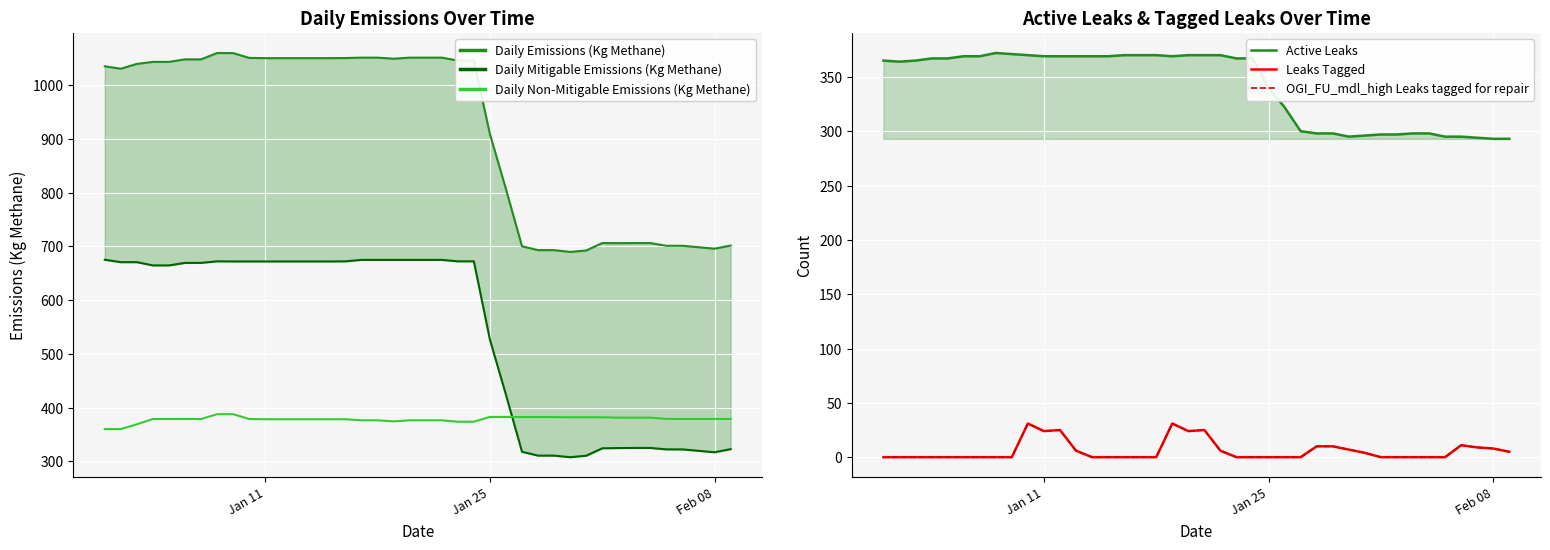

Reading right to left, transcribe all the data shown in this chart.

Daily Emissions (Kg Methane): 701.5	695.7	698.4	701.1	701.1	706.2	706.2	706.0	706.2	692.3	689.6	693.0	693.0	700.1	806.5	909.1	1045.8	1045.8	1051.1	1051.1	1051.1	1049.2	1051.1	1051.1	1050.4	1050.2	1050.2	1050.2	1050.2	1050.2	1050.7	1059.6	1059.8	1048.0	1048.0	1043.3	1043.3	1039.5	1030.5	1035.0
Daily Mitigable Emissions (Kg Methane): 322.7	316.9	319.5	322.2	322.2	324.9	324.9	324.7	324.2	310.4	307.7	310.6	310.6	317.7	423.9	526.4	672.1	672.1	674.8	674.8	674.8	674.8	674.8	674.8	672.1	671.9	671.9	671.9	671.9	671.9	671.9	671.9	672.1	669.2	669.2	664.5	664.5	670.6	670.6	675.0
Daily Non-Mitigable Emissions (Kg Methane): 378.9	378.9	378.9	378.9	378.9	381.3	381.3	381.3	381.9	381.9	381.9	382.4	382.4	382.4	382.6	382.6	373.7	373.7	376.3	376.3	376.3	374.4	376.3	376.3	378.3	378.3	378.3	378.3	378.3	378.3	378.7	387.7	387.7	378.7	378.7	378.7	378.7	368.9	360.0	360.0
Active Leaks: 293.0	293.0	294.0	295.0	295.0	298.0	298.0	297.0	297.0	296.0	295.0	298.0	298.0	300.0	322.0	340.0	367.0	367.0	370.0	370.0	370.0	369.0	370.0	370.0	370.0	369.0	369.0	369.0	369.0	369.0	370.0	371.0	372.0	369.0	369.0	367.0	367.0	365.0	364.0	365.0
Leaks Tagged: 5.0	8.0	9.0	11.0	0.0	0.0	0.0	0.0	0.0	4.0	7.0	10.0	10.0	0.0	0.0	0.0	0.0	0.0	6.0	25.0	24.0	31.0	0.0	0.0	0.0	0.0	0.0	6.0	25.0	24.0	31.0	0.0	0.0	0.0	0.0	0.0	0.0	0.0	0.0	0.0
OGI_FU_mdl_high Leaks tagged for repair: 5.0	8.0	9.0	11.0	0.0	0.0	0.0	0.0	0.0	4.0	7.0	10.0	10.0	0.0	0.0	0.0	0.0	0.0	6.0	25.0	24.0	31.0	0.0	0.0	0.0	0.0	0.0	6.0	25.0	24.0	31.0	0.0	0.0	0.0	0.0	0.0	0.0	0.0	0.0	0.0